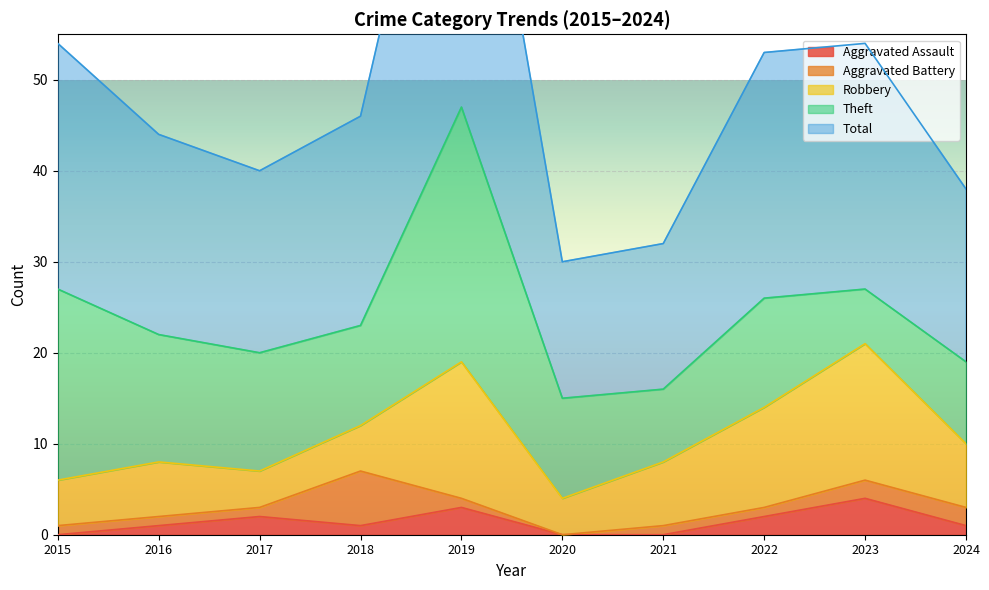

Where is the first local minimum for Aggravated Battery?

2020